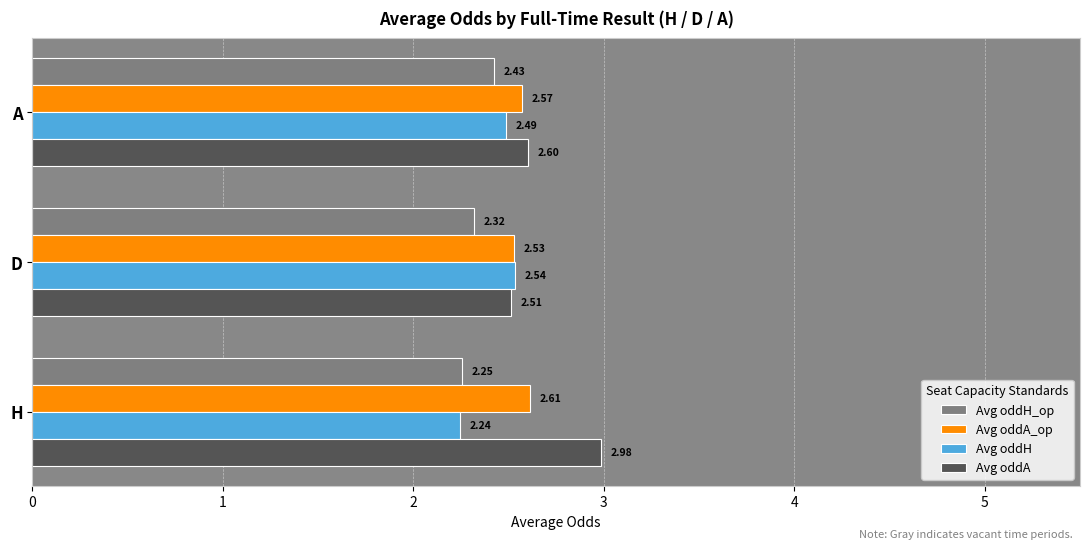

Which label corresponds to the smallest value in the chart?

H